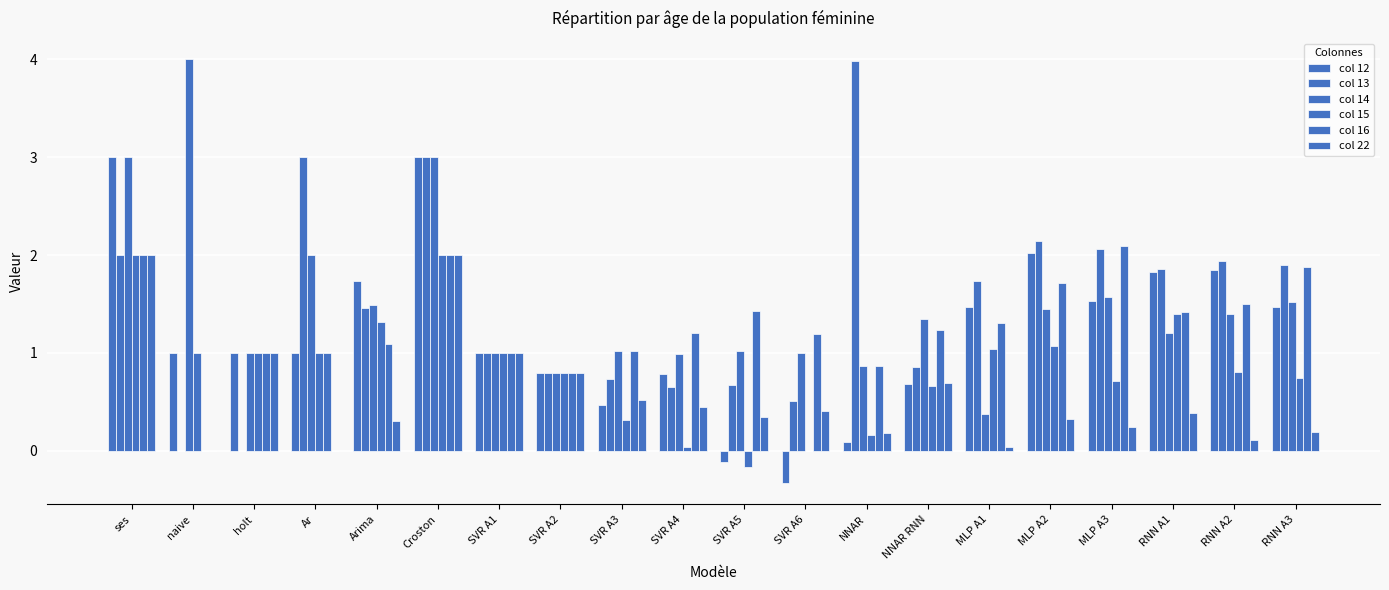

How many distinct data groups are displayed?

6